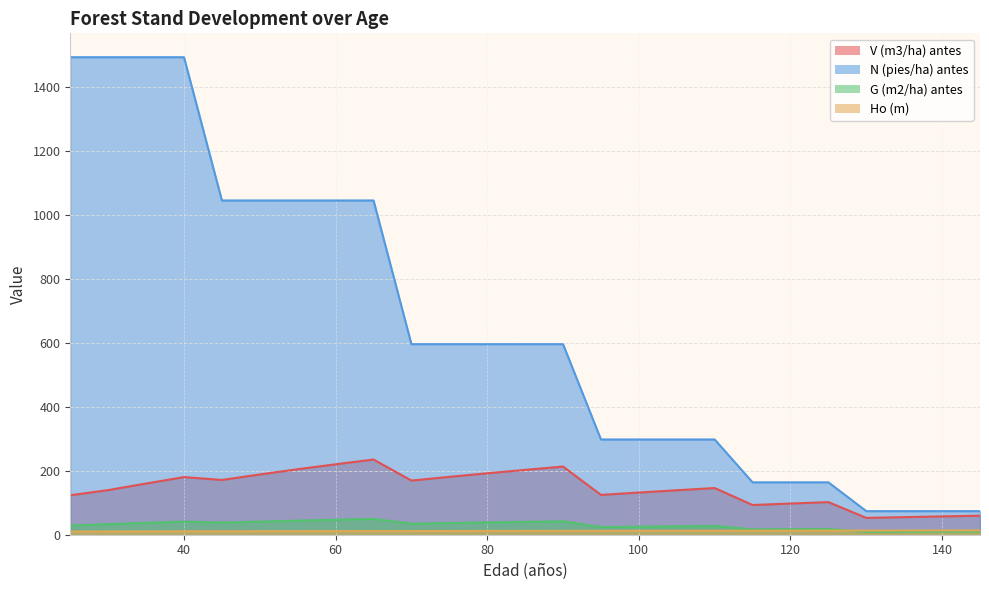

Rank the categories by V (m3/ha) antes value from highest to lowest.

65, 60, 90, 55, 85, 80, 50, 75, 40, 45, 70, 35, 110, 30, 105, 100, 95, 25, 125, 120, 115, 145, 140, 135, 130